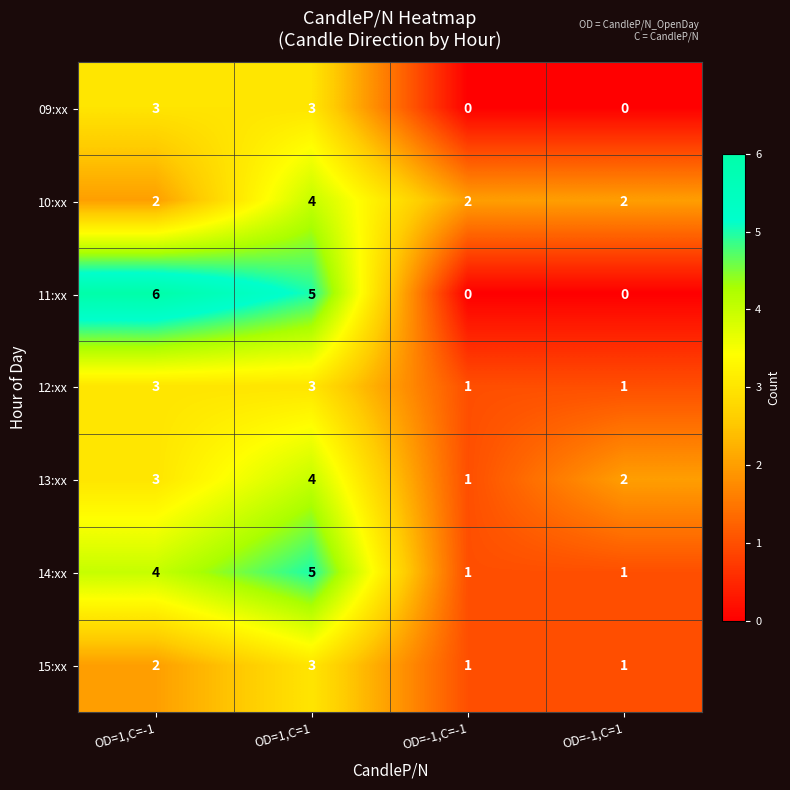

What is the difference between the highest and lowest values at OD=1,C=-1?

4